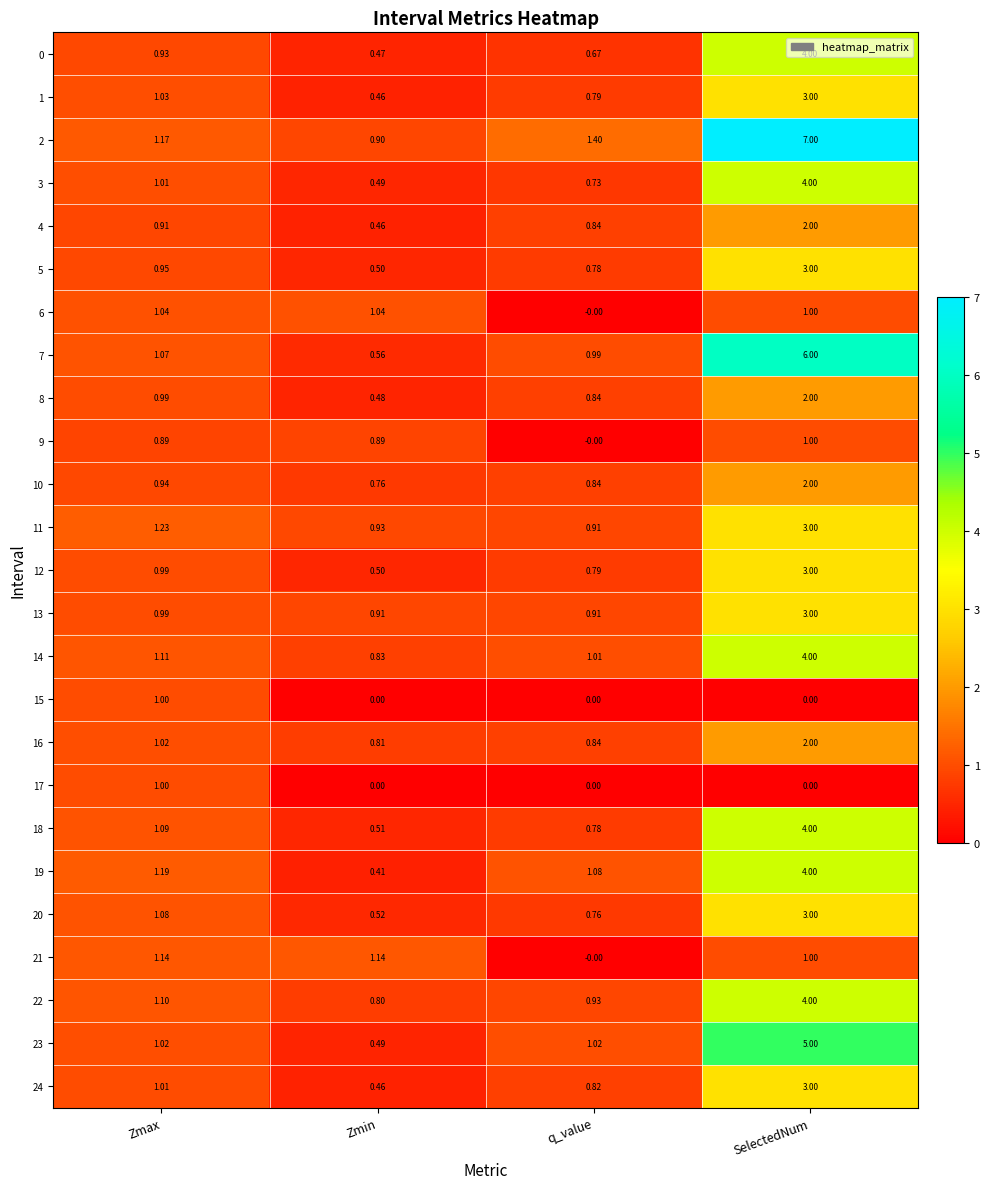

Which series changed the most between Zmax and SelectedNum?

2